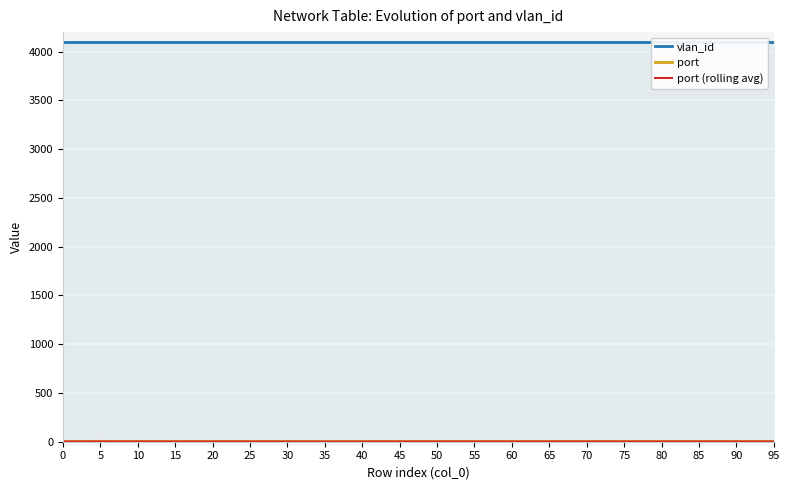

Between 50 and 55, which is larger?

50